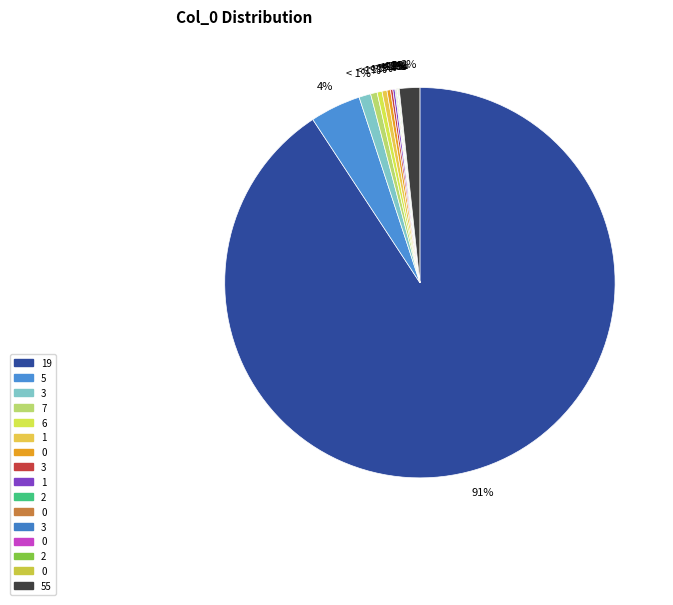

Combined, what portion of the pie is 19 and 0?

90.8%